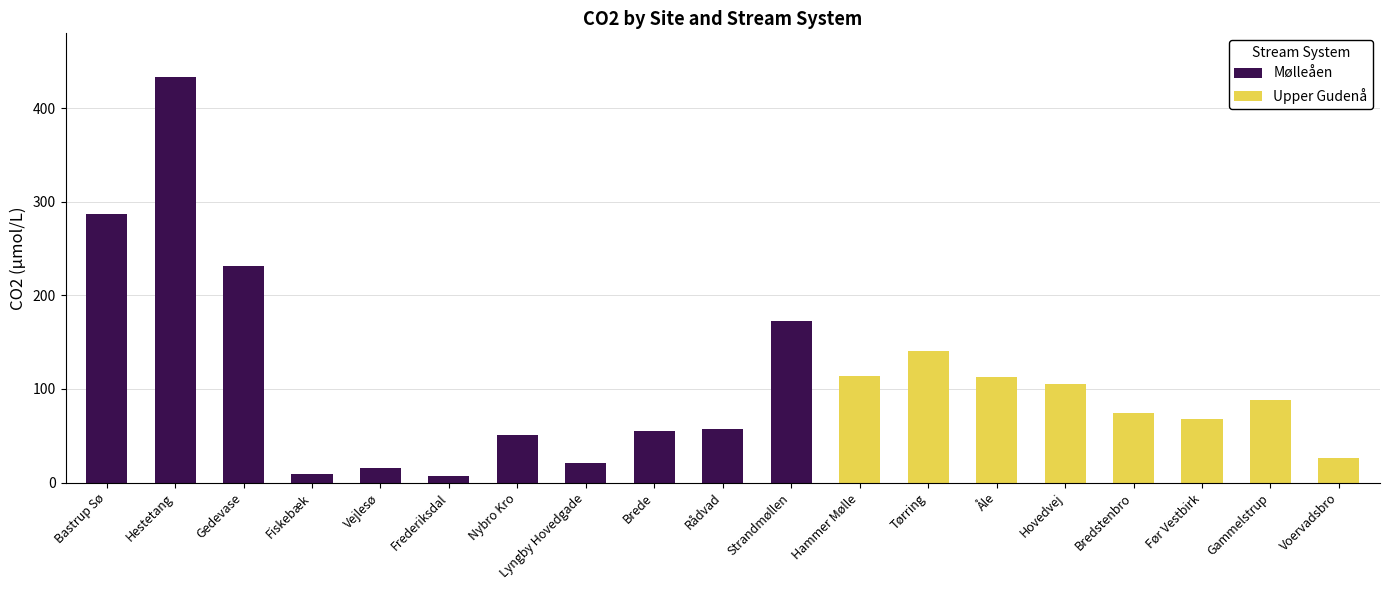

At which label is Upper Gudenå closest to 70?

Før Vestbirk